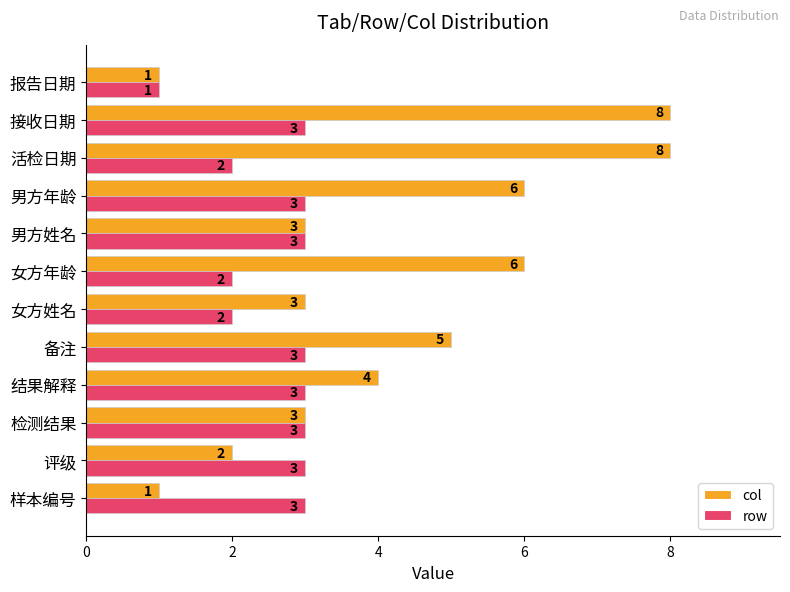

At which category is the sum across all series the highest?

接收日期